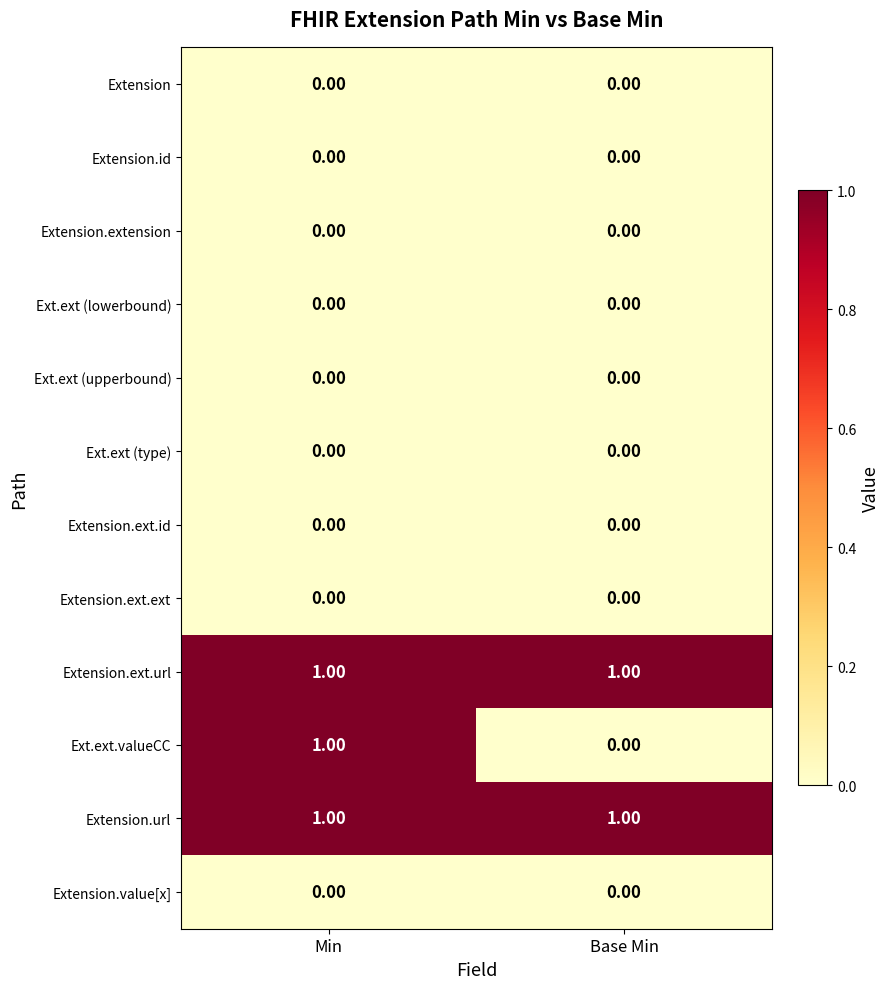

At how many categories does at least one series exceed 0?

2